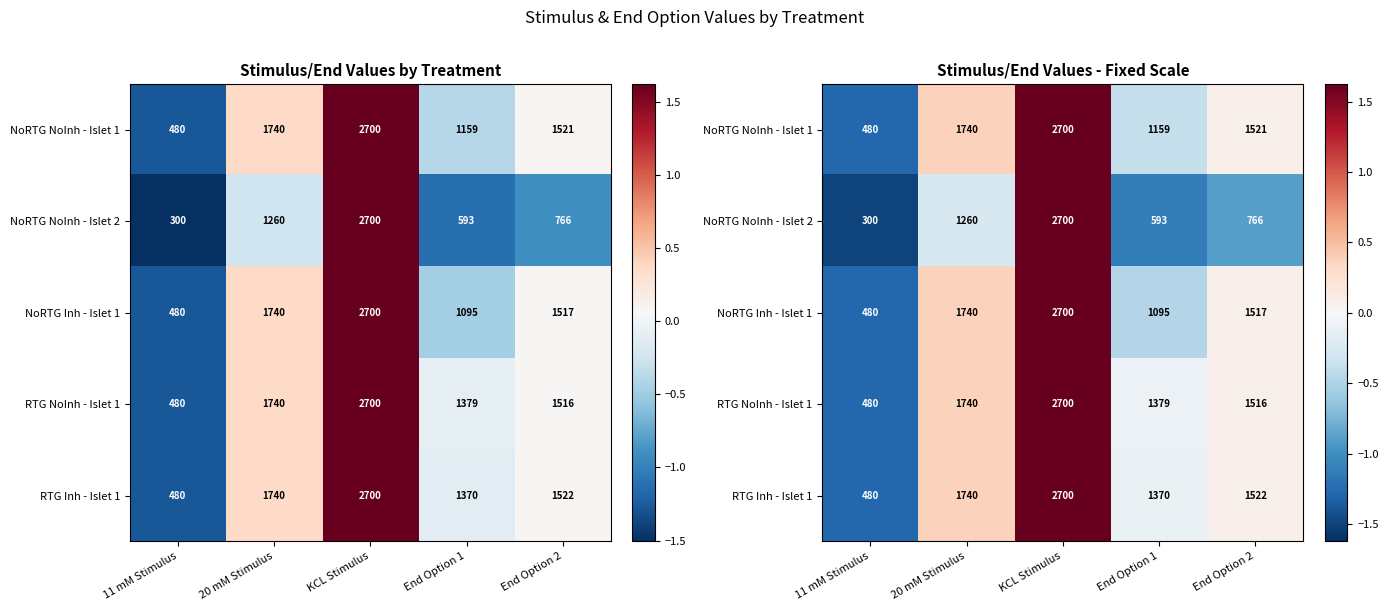

The NoRTG Inh - Islet 1 series shows 0.4 at 20 mM Stimulus. True or false?

True